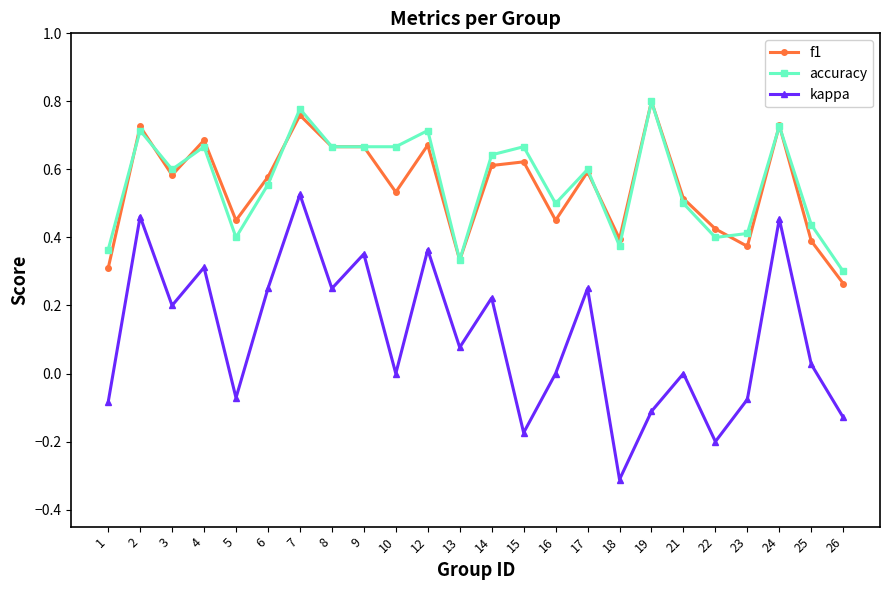

Is the value of accuracy at 5 greater than the value of f1 at 19?

No